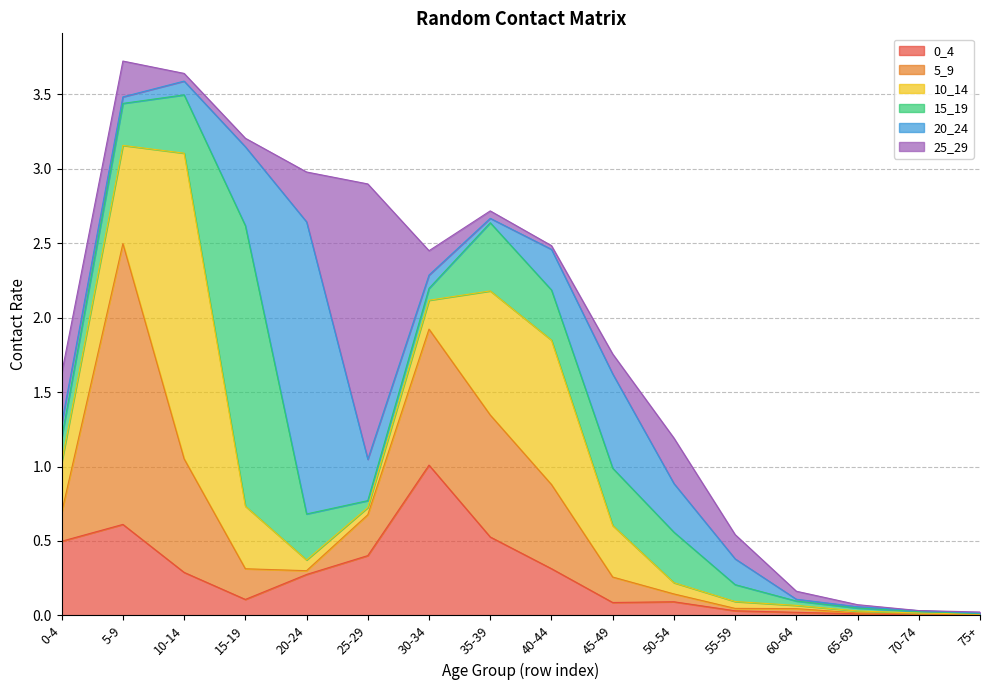

Is it true that 25_29 equals 0.2 at 20-24?

False